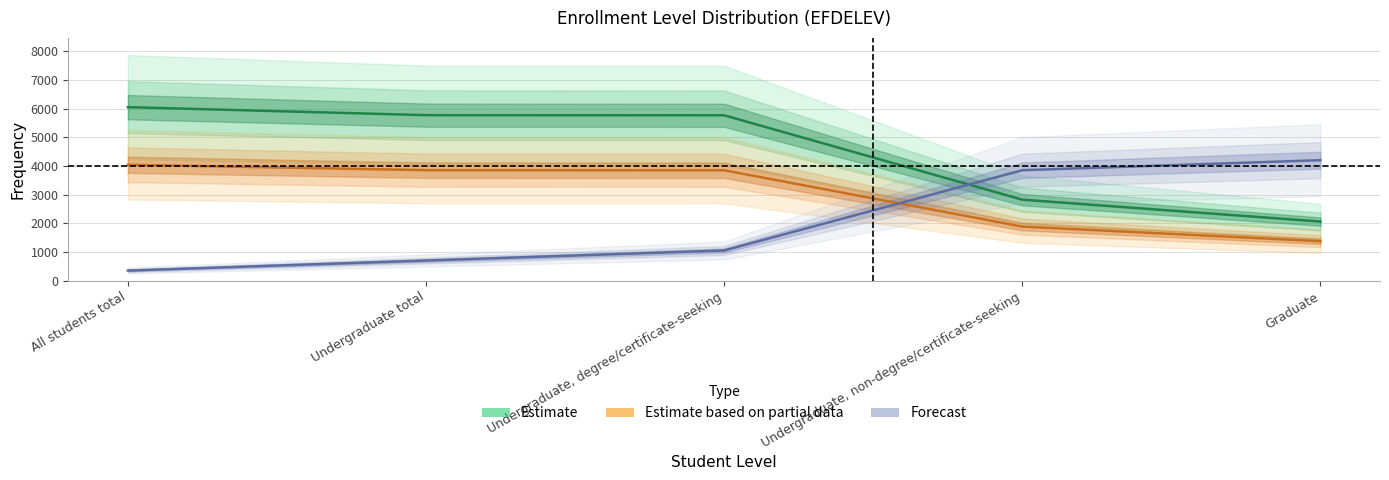

Reading left to right, what are all the values shown in this chart?

Estimate: 6050.0	5771.0	5766.0	2823.0	2059.0
Estimate based on partial data: 4039.5	3852.0	3849.0	1884.0	1374.0
Forecast: 350.0	700.0	1050.0	3850.0	4200.0